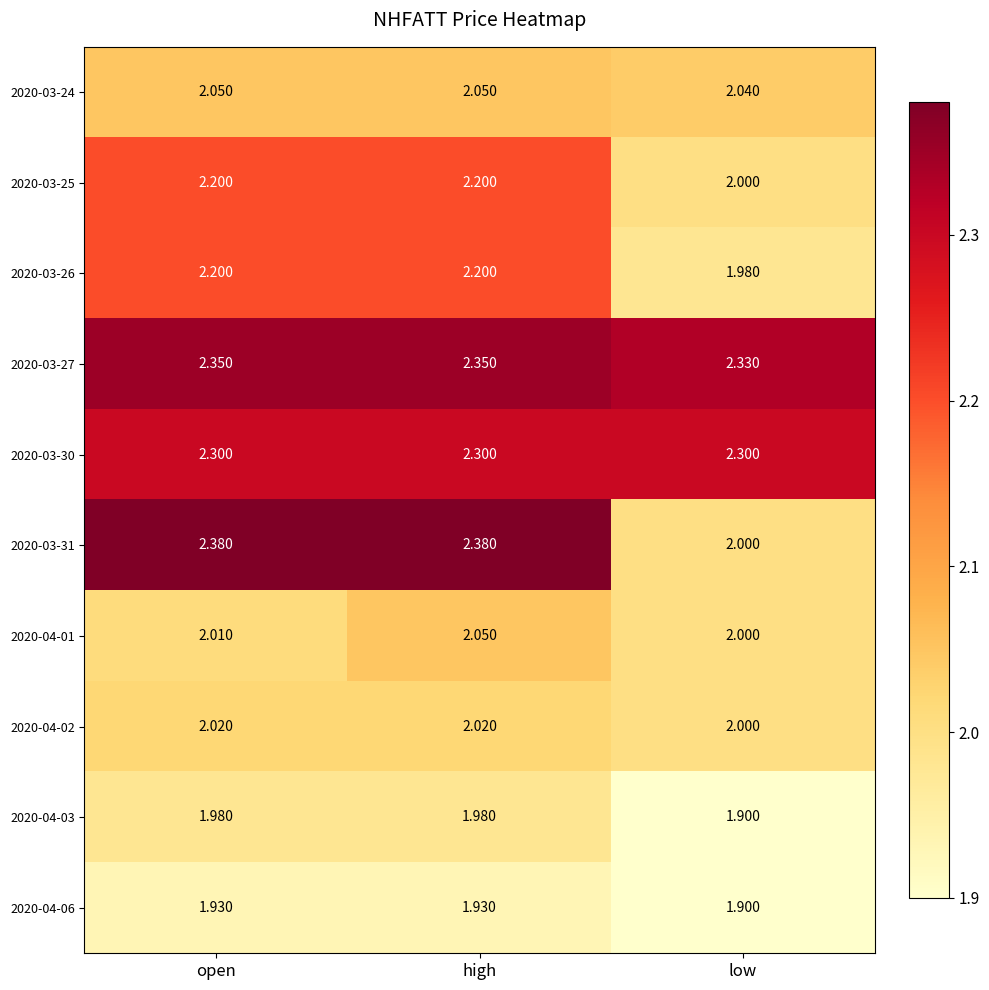

At which label does 2020-03-31 reach its minimum?

low